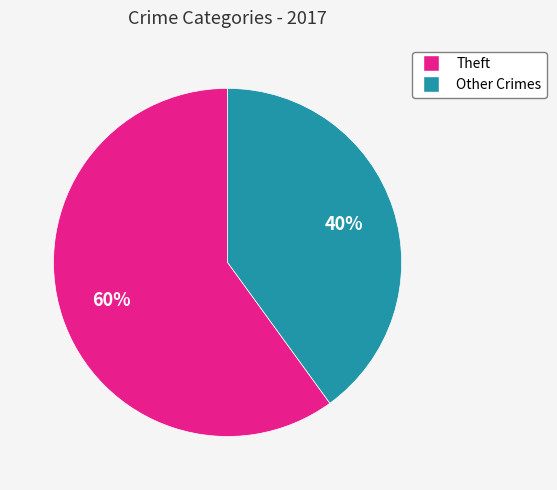

Do Other Crimes and Theft together represent more than half of the pie?

Yes